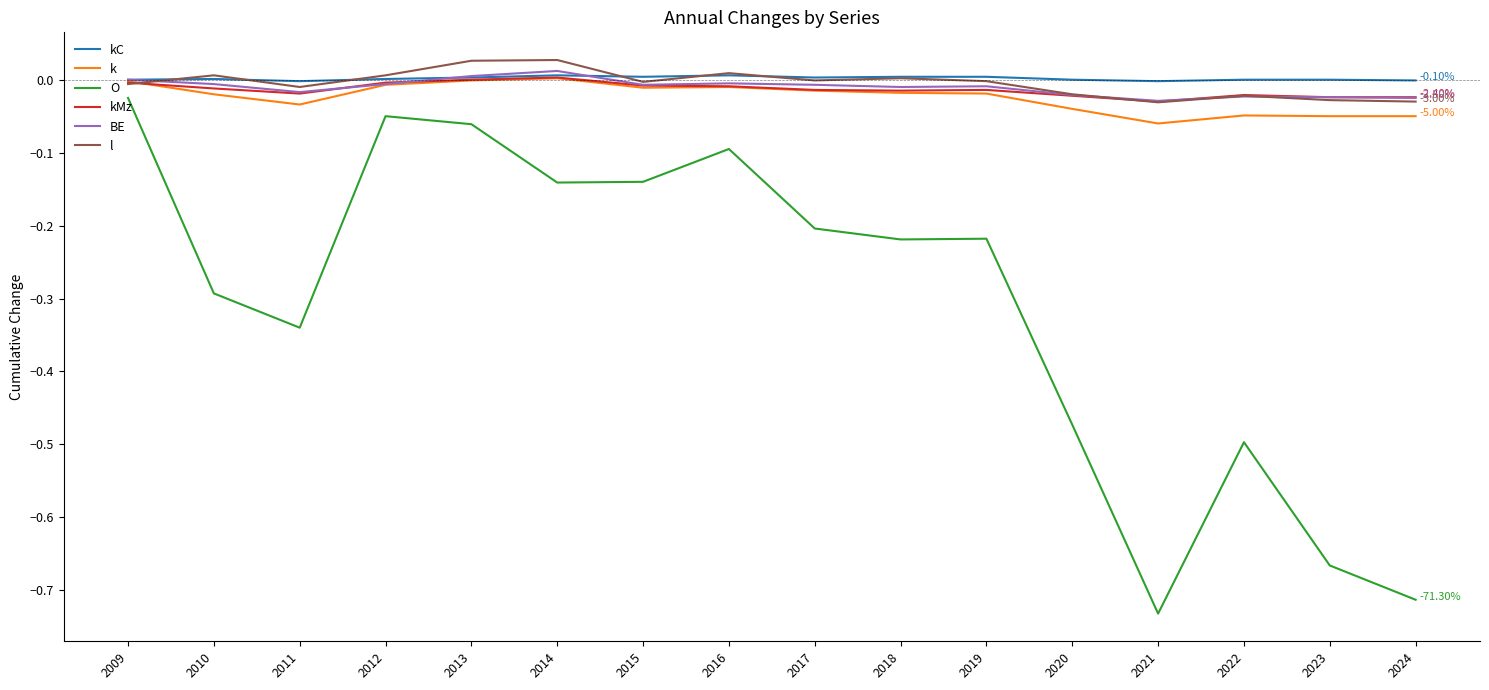

What is the difference between the maximum and minimum values in the k series?

0.1